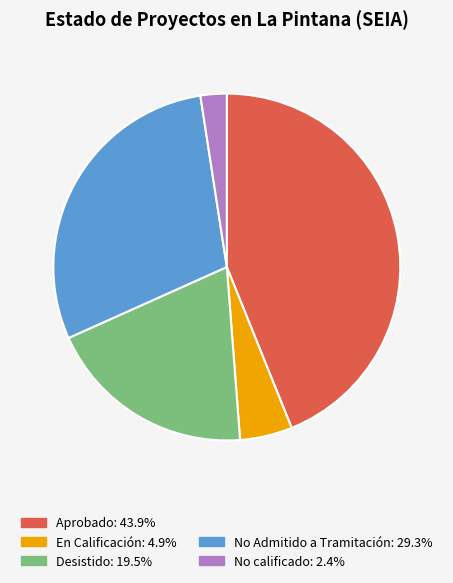

Is there any slice that represents more than half of the pie?

No